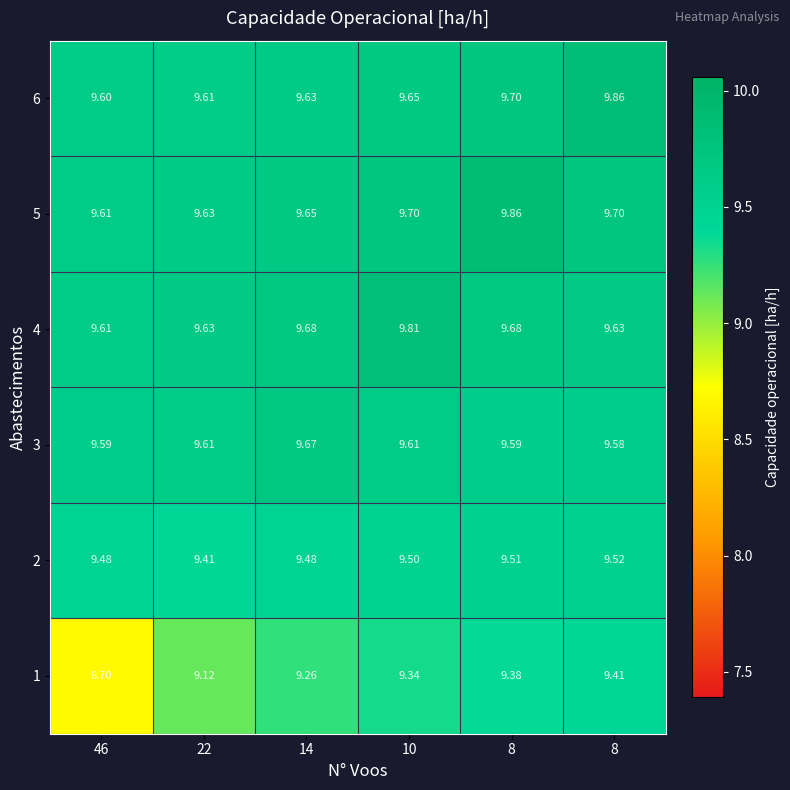

How many categories are shown in the chart?

6